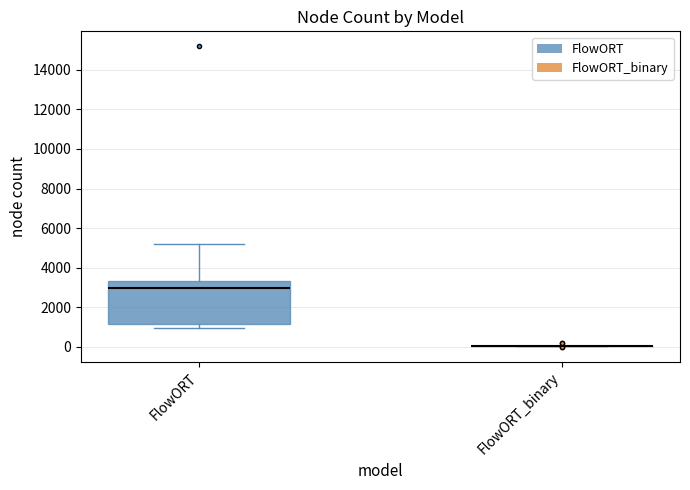

Comparing the boxes themselves (not the whiskers), which one is the tallest?

FlowORT